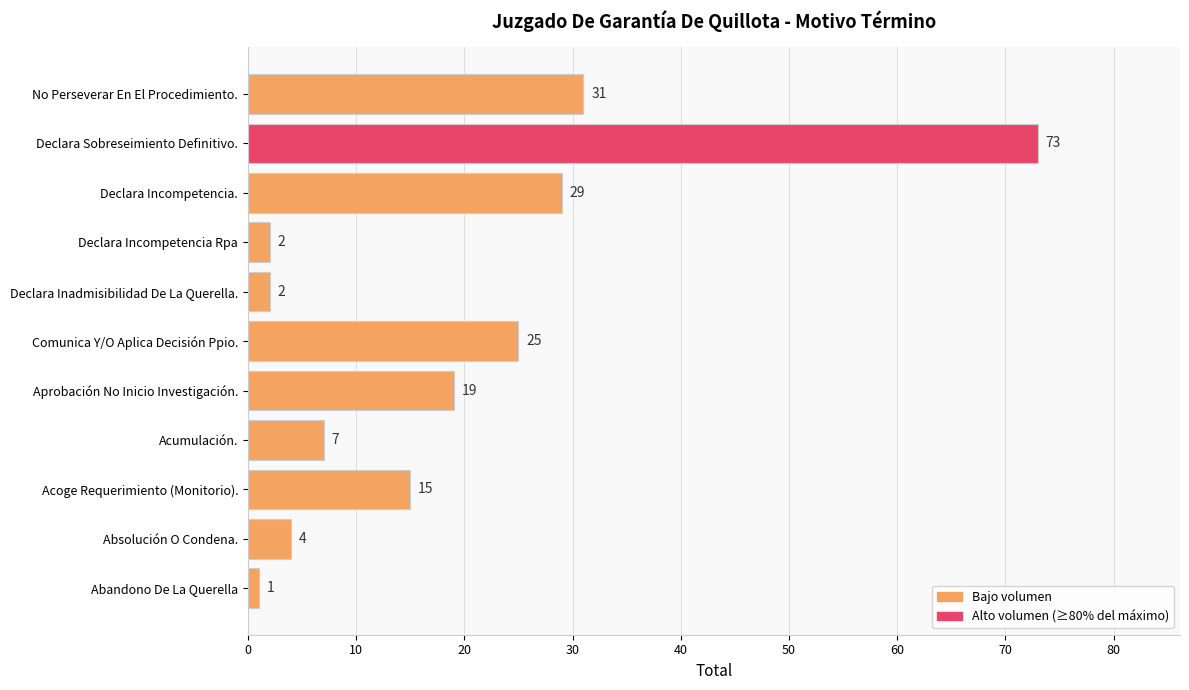

What is the smallest value displayed?

1